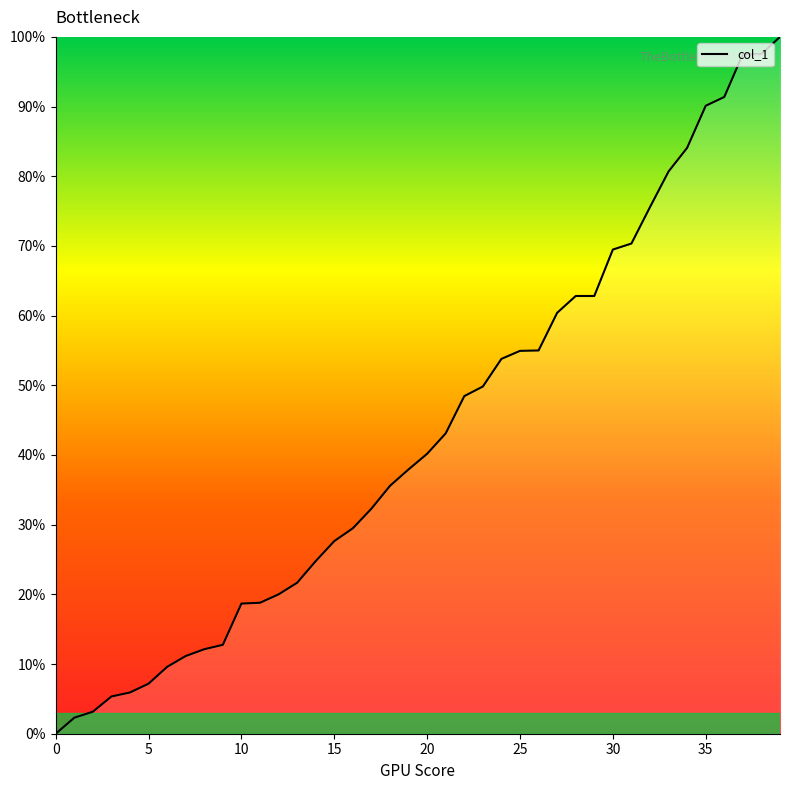

What is the maximum value shown in the chart?

100.0